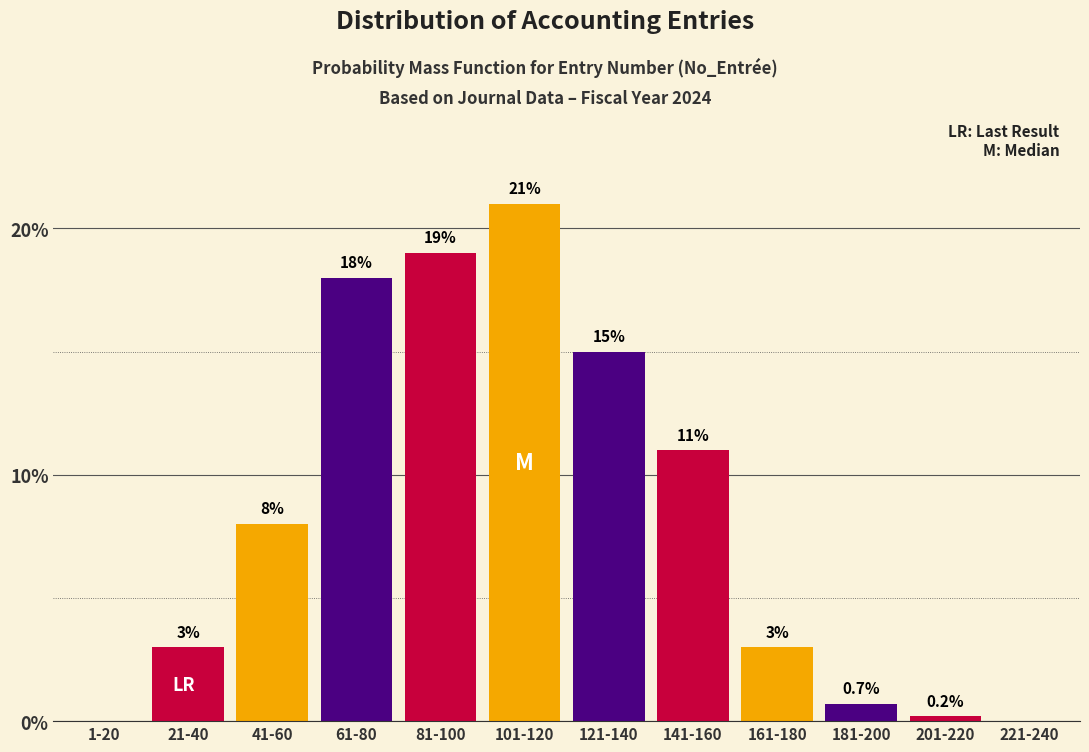

Reading left to right, transcribe all the data shown in this chart.

1-20=0.0	21-40=3.0	41-60=8.0	61-80=18.0	81-100=19.0	101-120=21.0	121-140=15.0	141-160=11.0	161-180=3.0	181-200=0.7	201-220=0.2	221-240=0.0